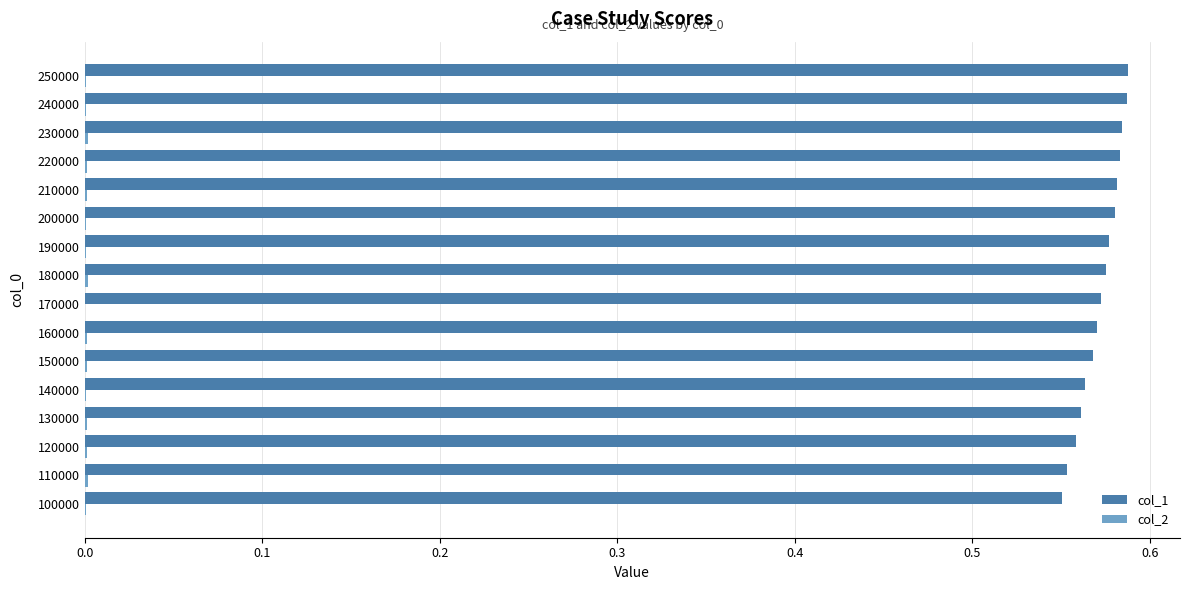

Which series has the largest total across all categories?

col_1